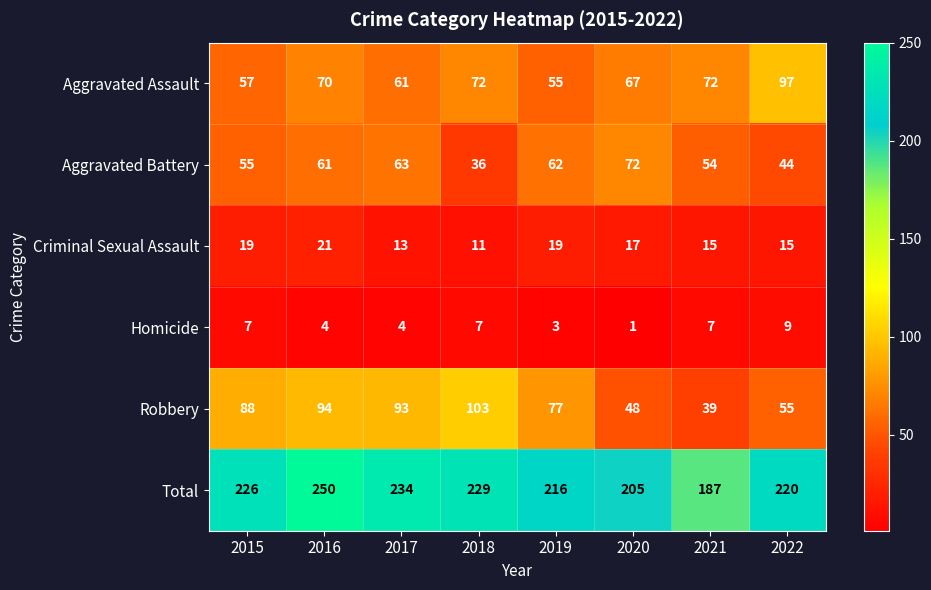

The Total series shows 205 at 2020. True or false?

True